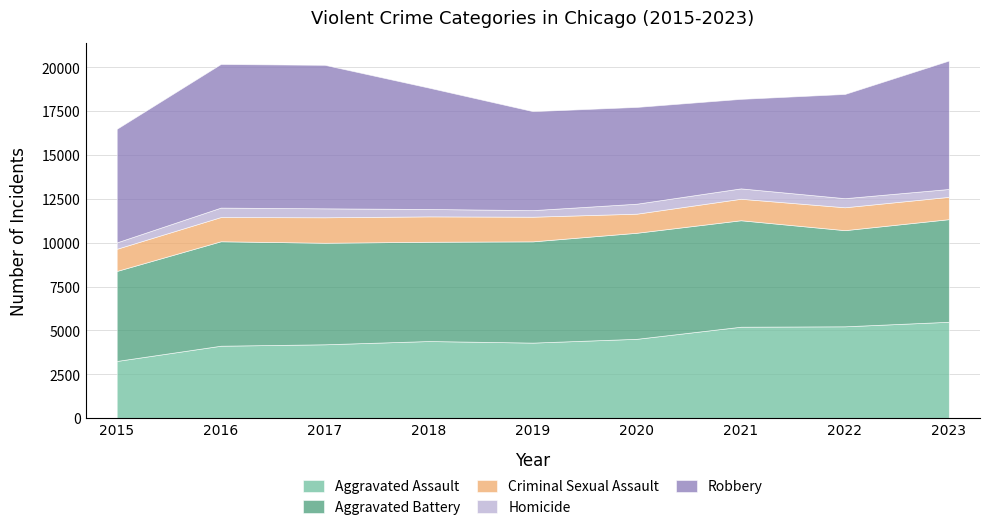

Rank the series by their maximum value, from lowest to highest.

Homicide, Criminal Sexual Assault, Aggravated Assault, Aggravated Battery, Robbery